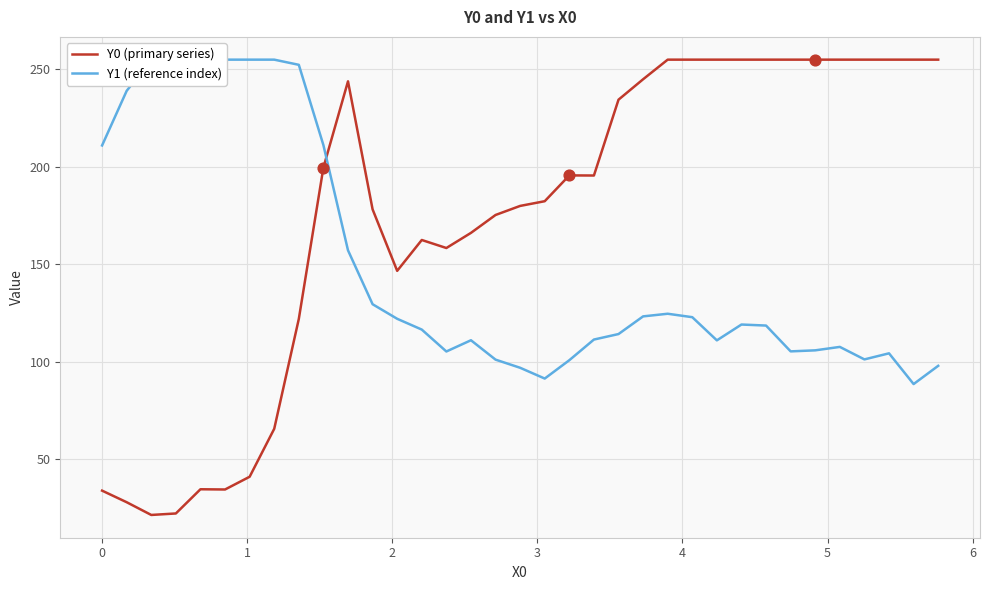

At how many categories does at least one series exceed 94?

35